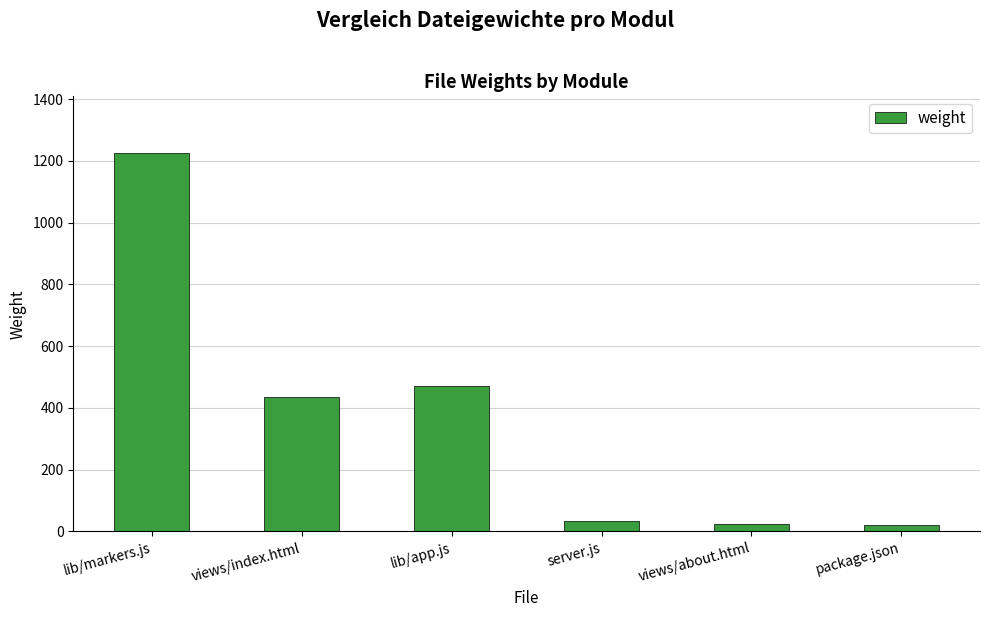

Approximately how many times larger is the value at lib/markers.js compared to views/index.html?

2.8